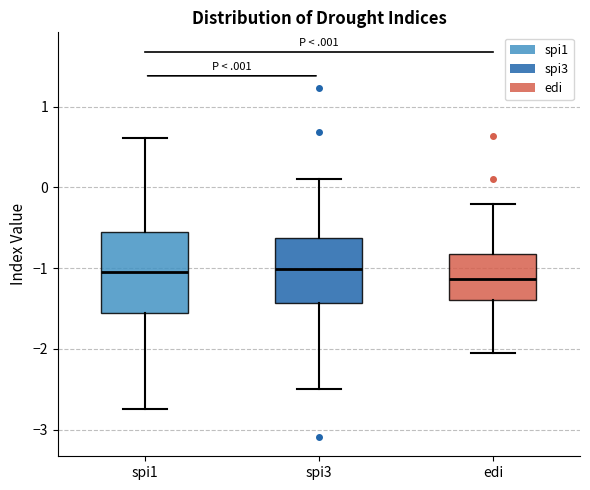

Comparing the boxes themselves (not the whiskers), which one is the tallest?

spi1